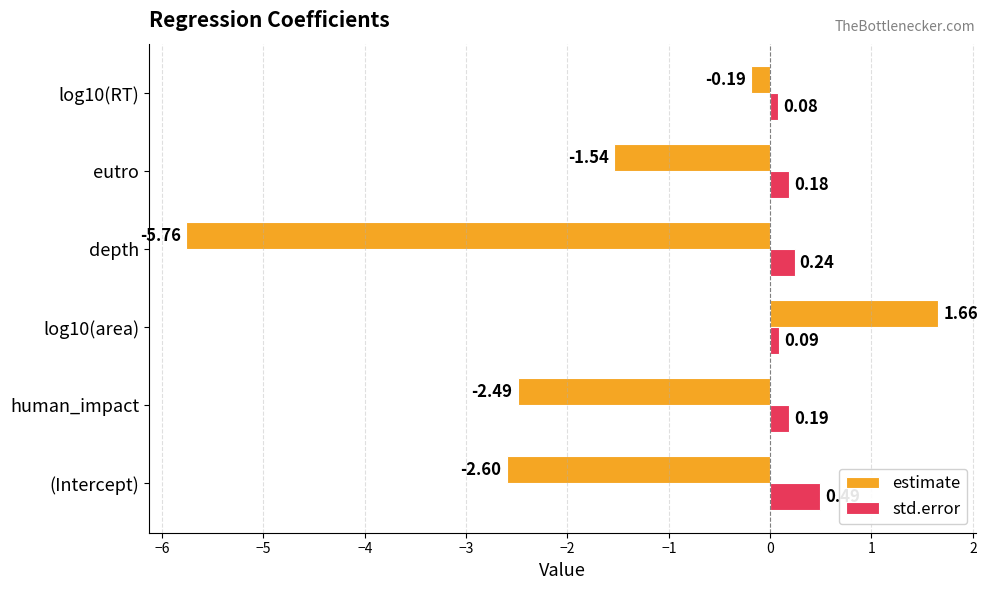

Rank the series at human_impact from lowest to highest value.

estimate, std.error